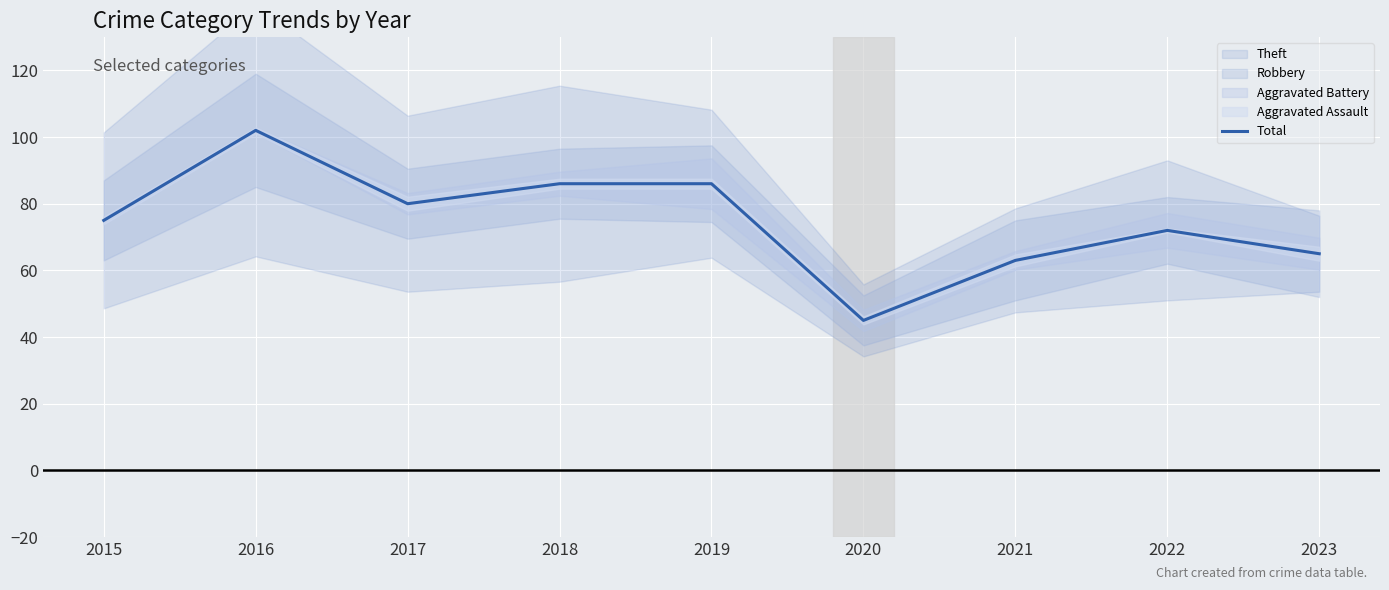

What is the average value?

75